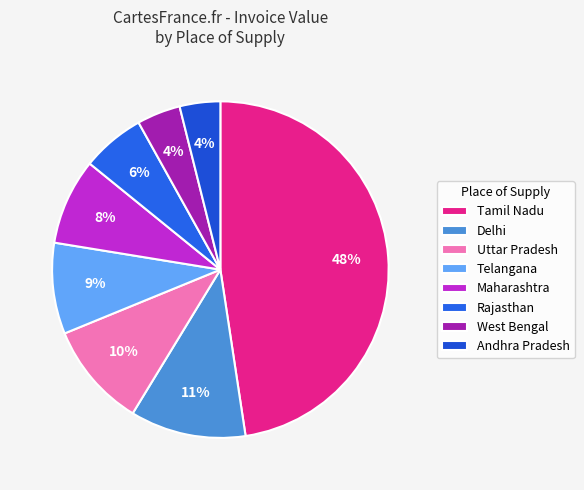

Does any single category account for the majority?

No